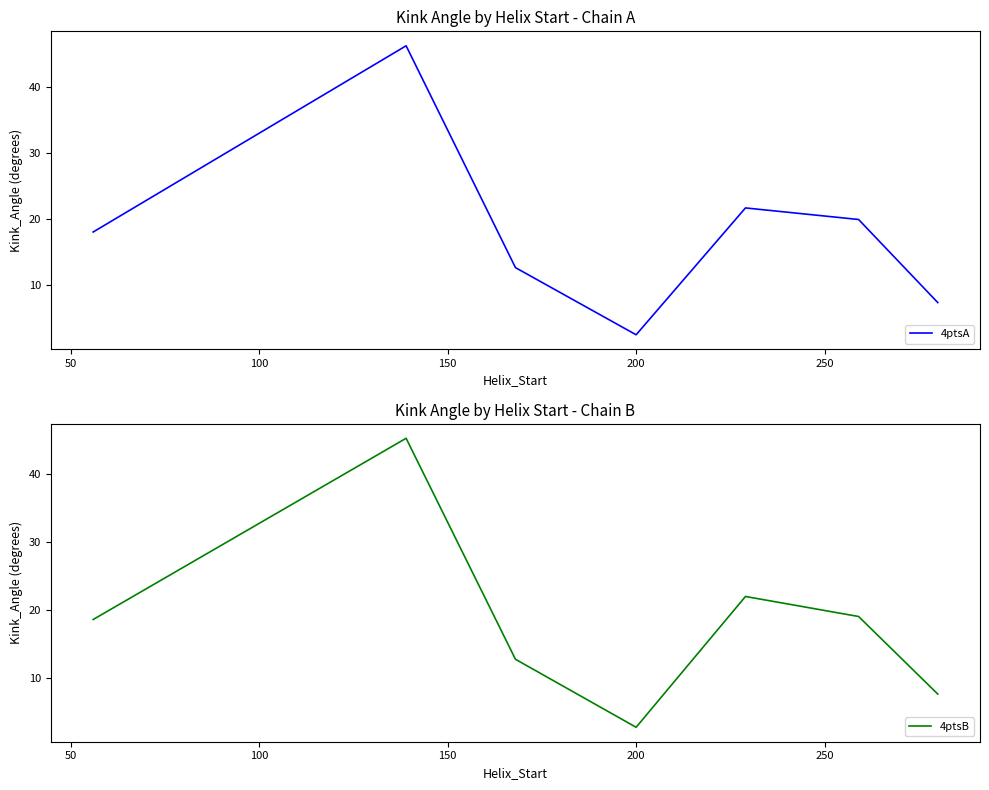

What is the lowest value of the 4ptsA series?

2.5